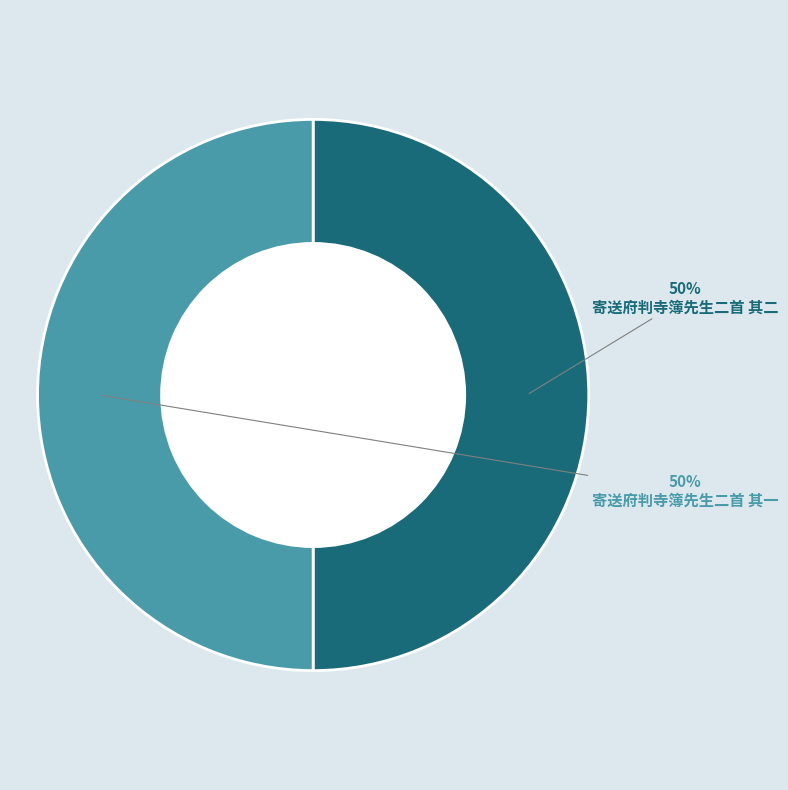

Do 寄送府判寺簿先生二首 其一 and 寄送府判寺簿先生二首 其二 together represent more than half of the pie?

Yes